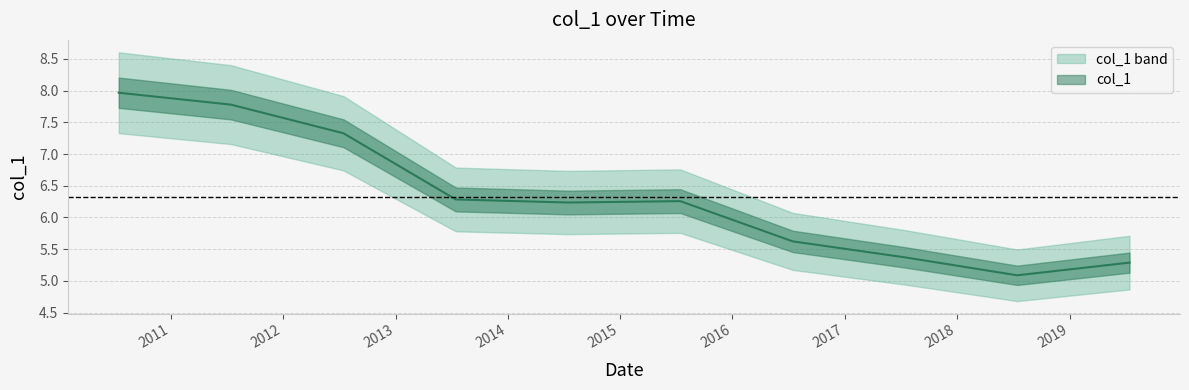

The value at 2018-07-15 is 8.1. True or false?

False